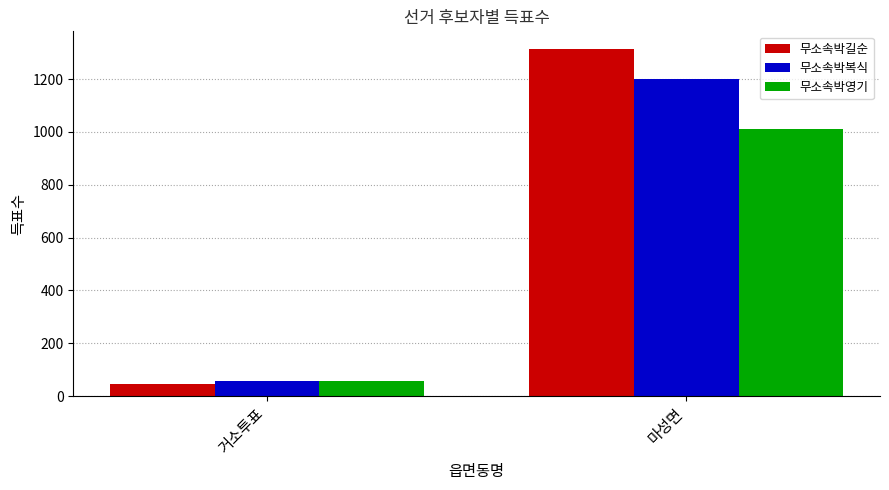

What is the minimum value for 무소속박복식?

56